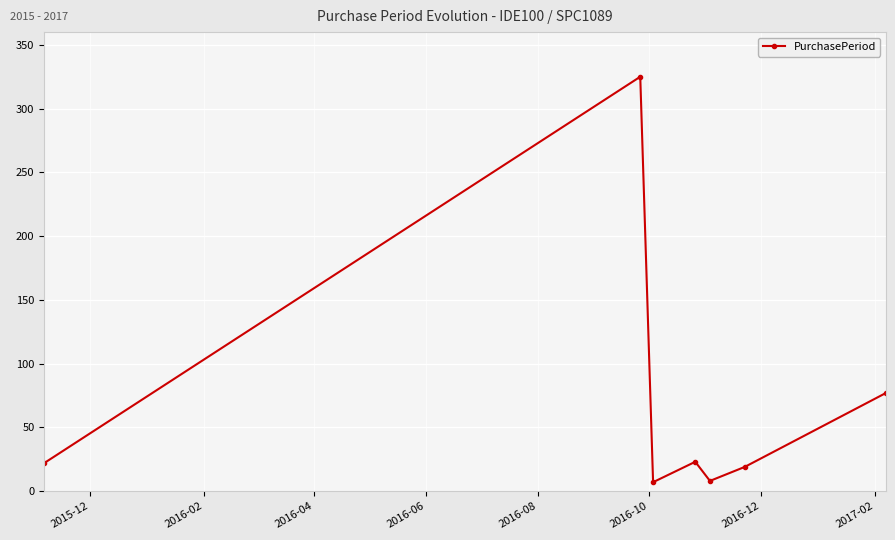

True or false: the data has more than 2 interior local peaks.

False